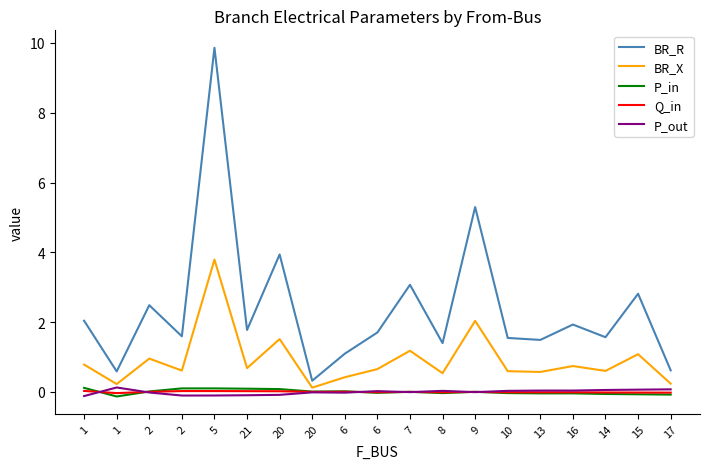

In Q_in, how many points are higher than both neighbors (excluding endpoints)?

4